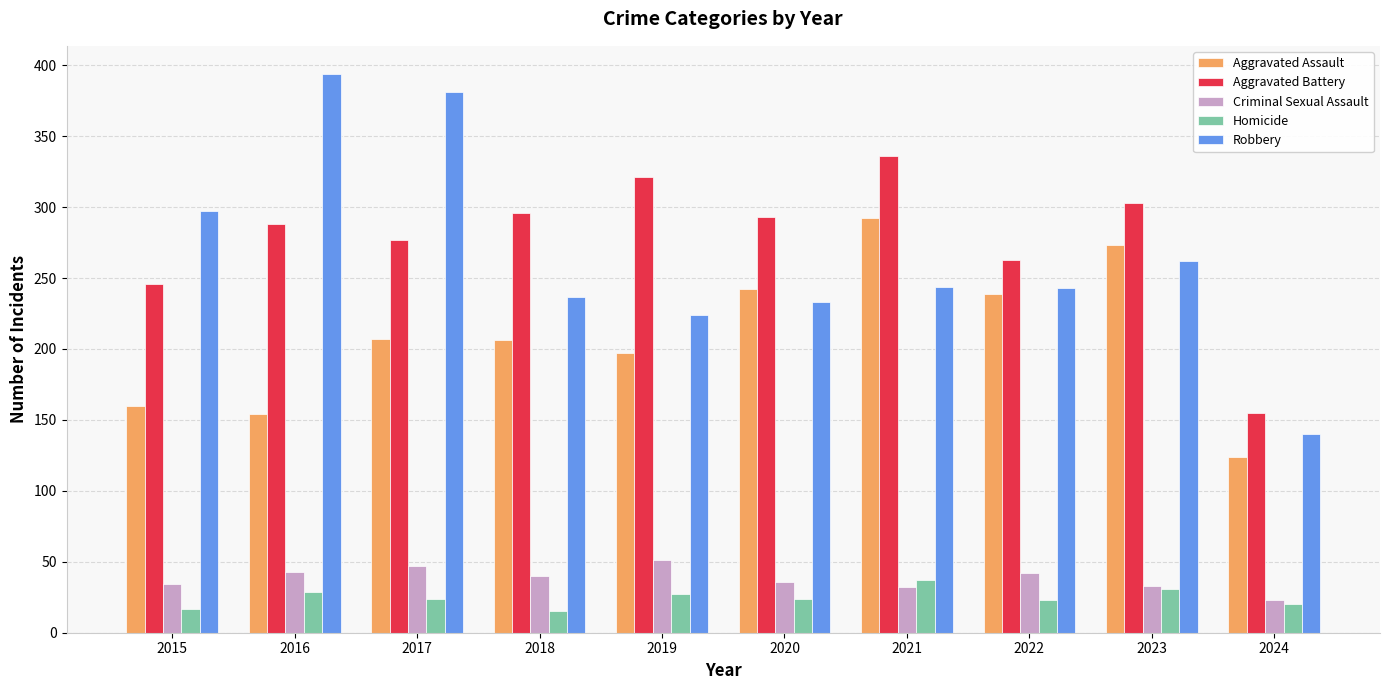

What is the sum of all Homicide values?

247